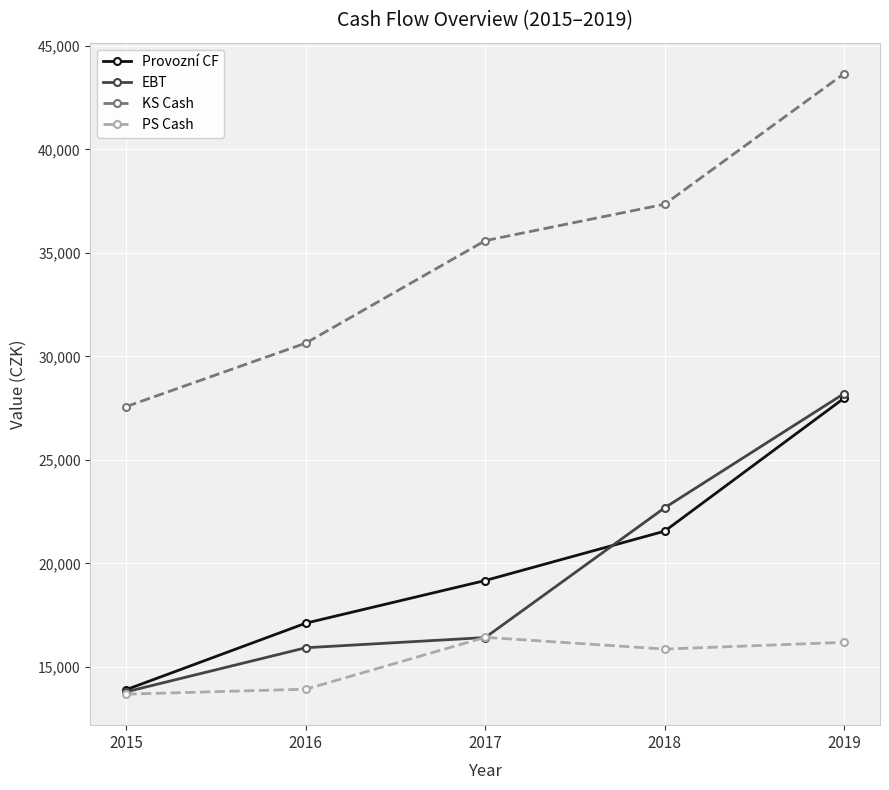

True or false: EBT and Provozní CF intersect in this chart.

True